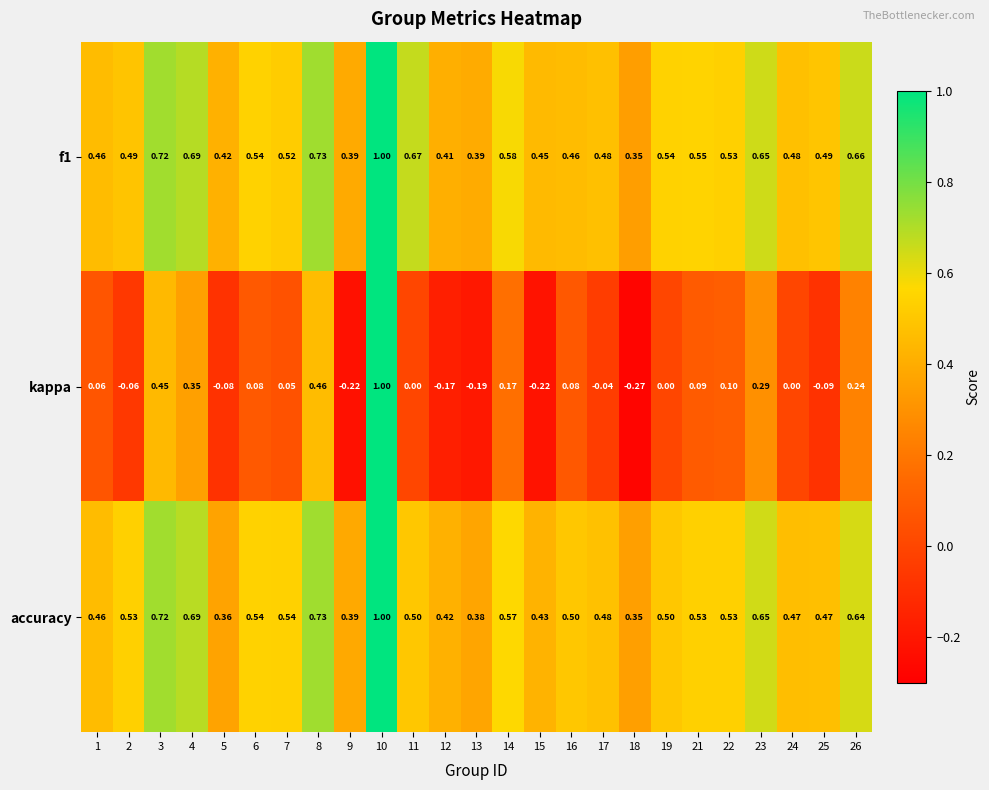

Which series has the widest spread of values?

kappa